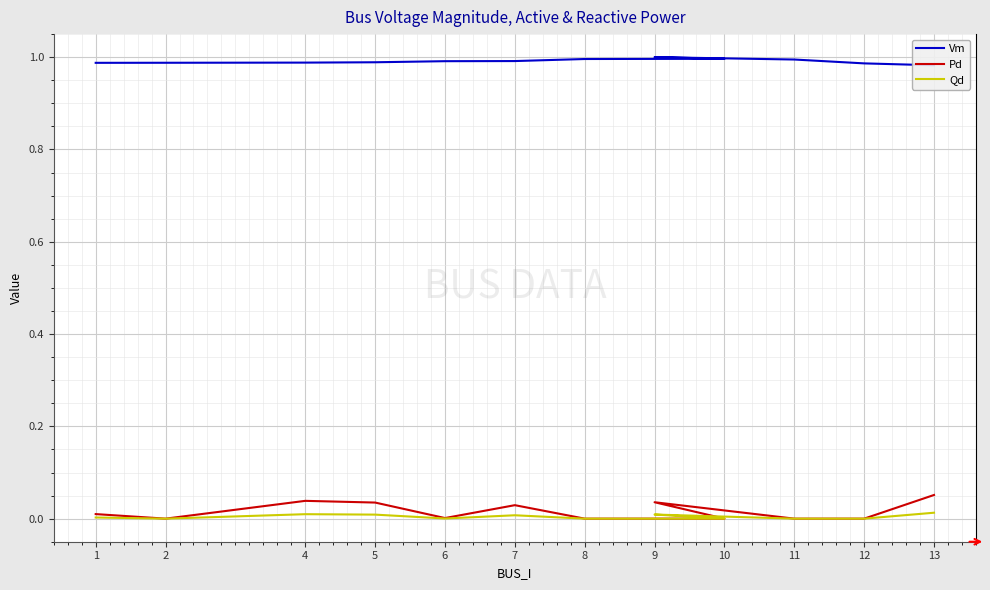

True or false: Vm and Pd cross at least once.

False